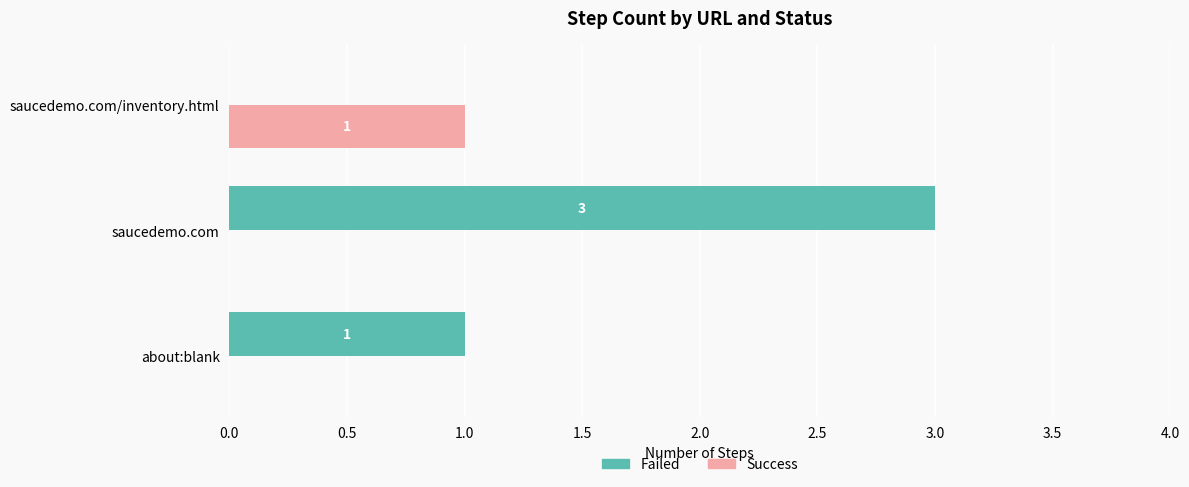

Is it true that Failed equals 0 at saucedemo.com/inventory.html?

True